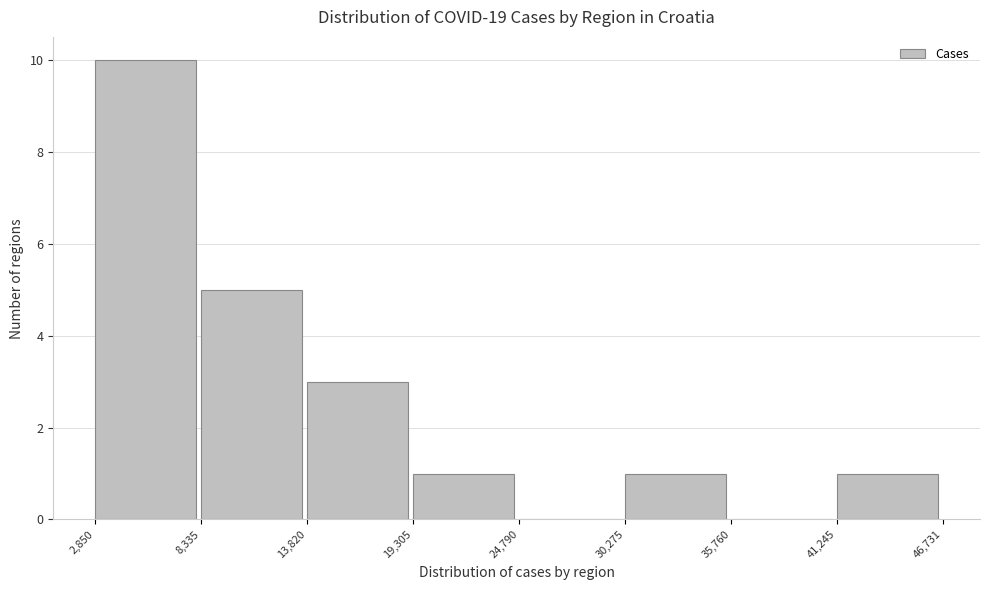

Reading left to right, list every bar in this chart as the range it spans on the x-axis followed by its height. The values are not printed on the chart, so give them approximately, as read against the axis.

2,850 to 8,335: 10
8,335 to 13,820: 5
13,820 to 19,305: 3
19,305 to 24,790: 1
24,790 to 30,275: 0
30,275 to 35,760: 1
35,760 to 41,245: 0
41,245 to 46,731: 1